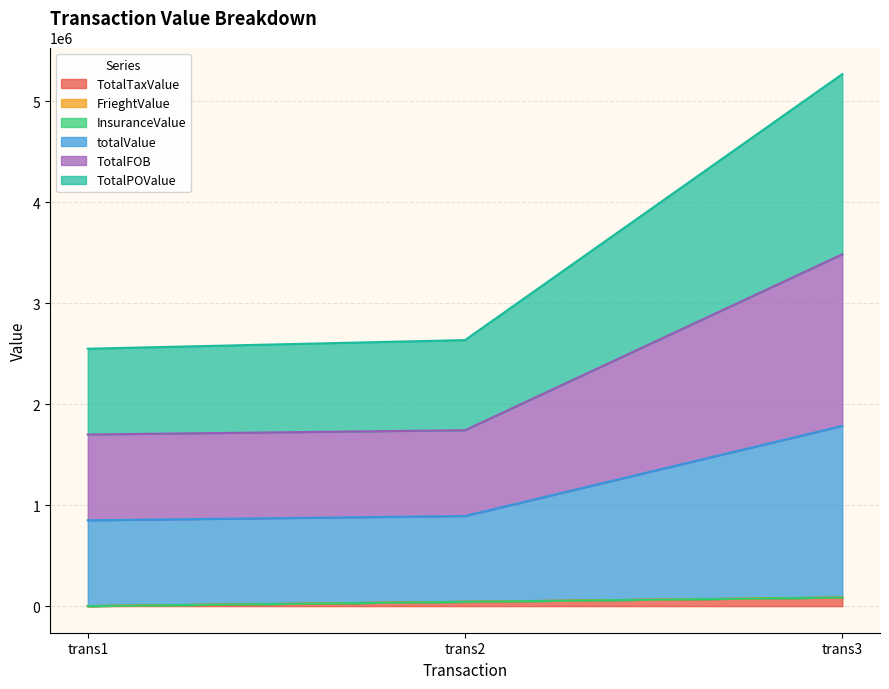

What is the maximum value shown in the chart?

5270405